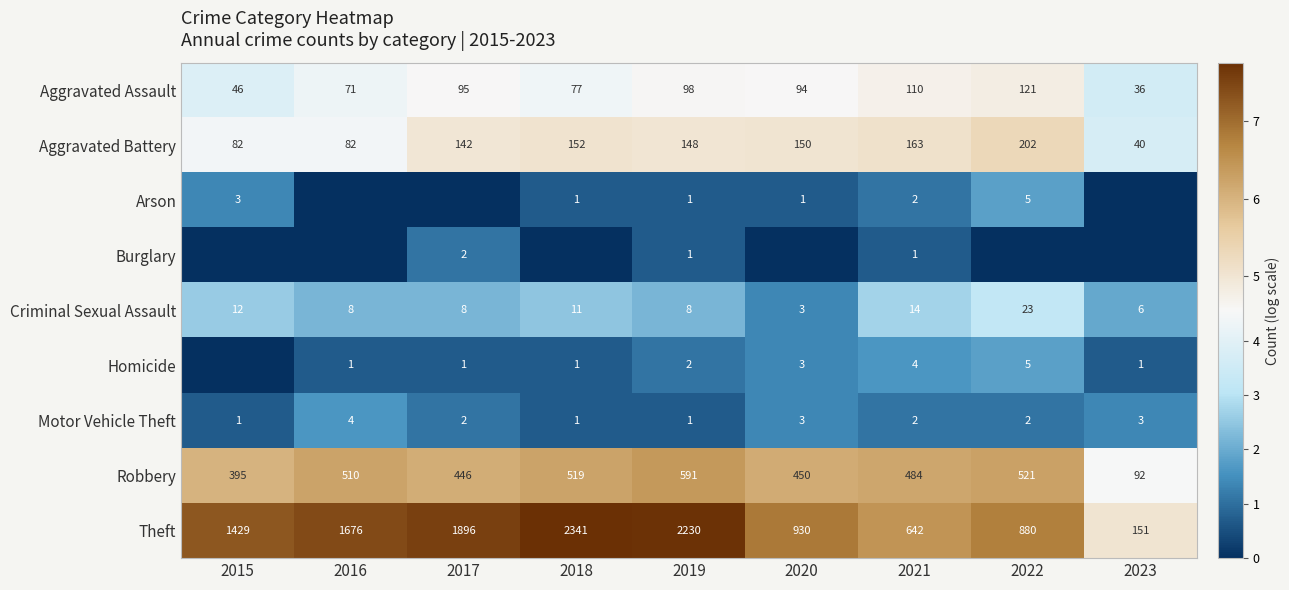

Count the Motor Vehicle Theft values in the range 1 to 3.

8